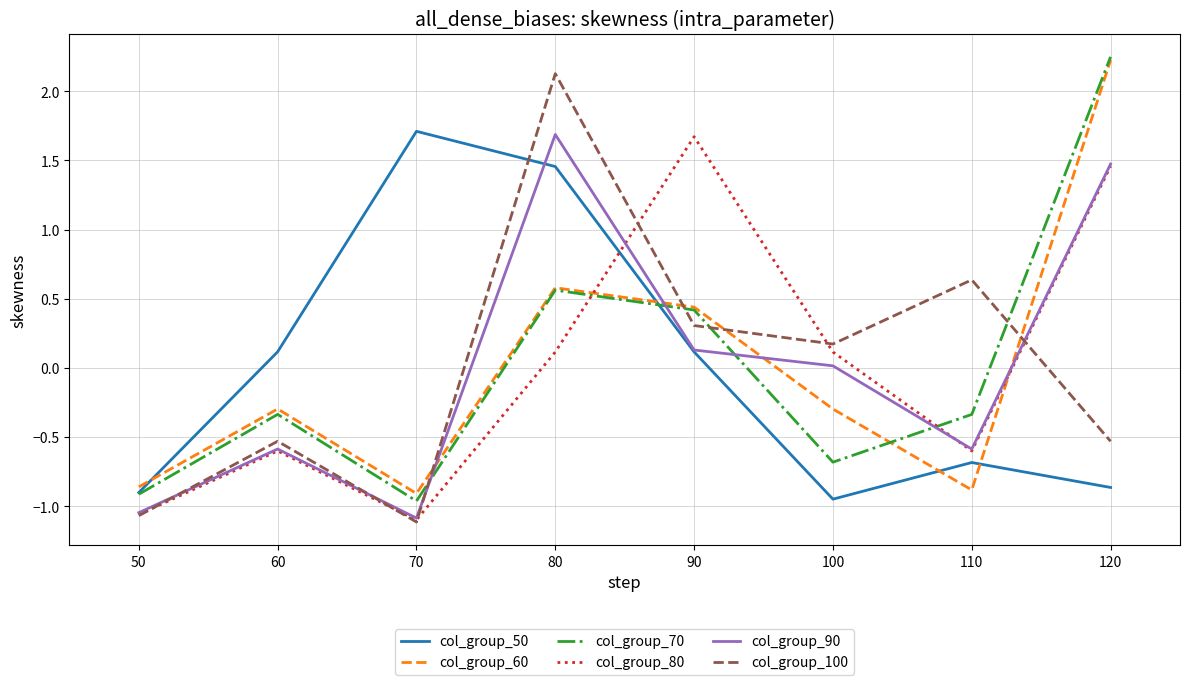

What is the total value across all series at 50?

-5.8